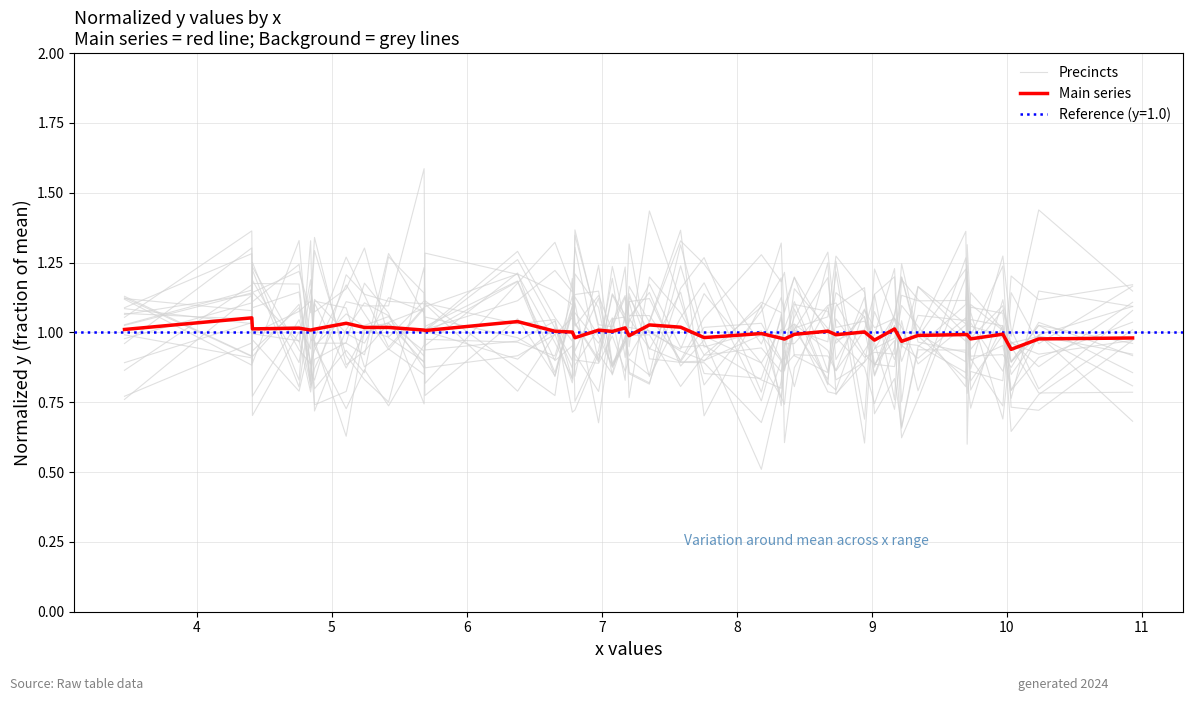

At which label does Main series reach its peak?

4